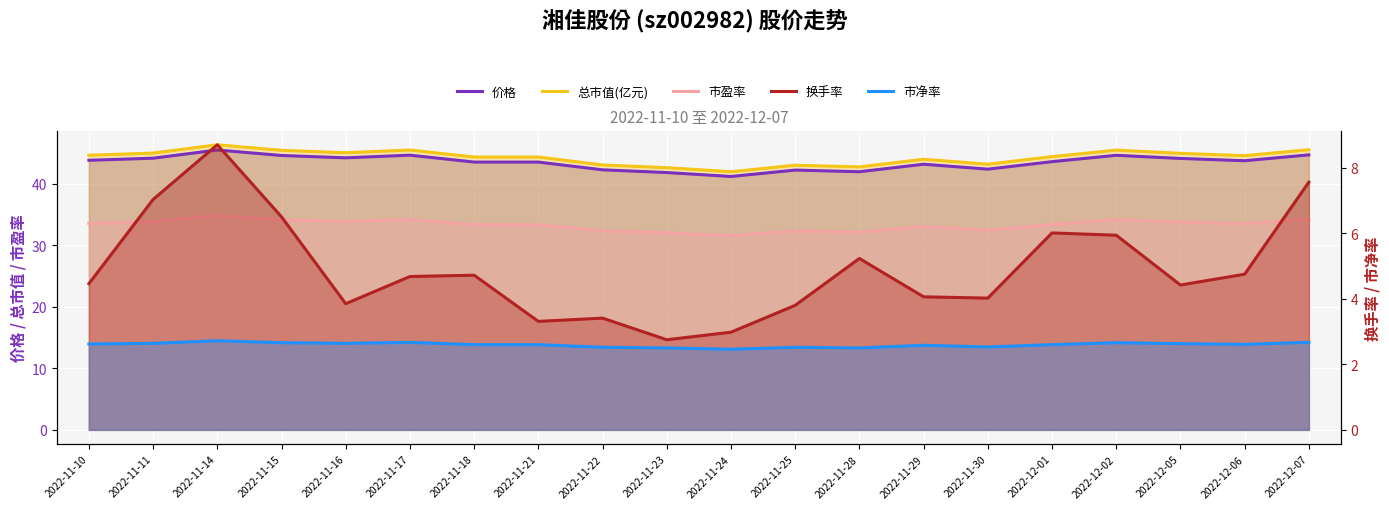

What is the label of the 15th point from the right?

2022-11-17